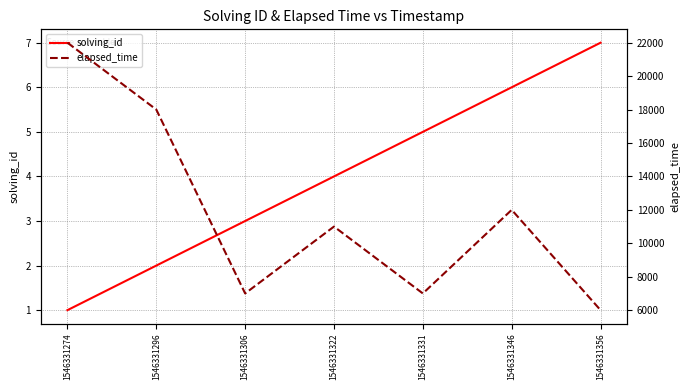

What is the difference between the solving_id values at 1546331274 and 1546331296?

1